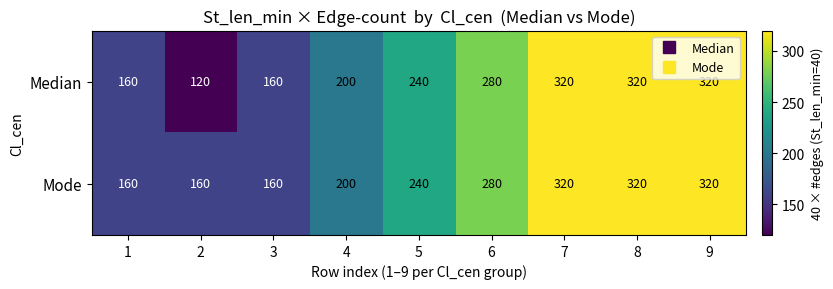

True or false: Mode has a value of 102 at 6.

False